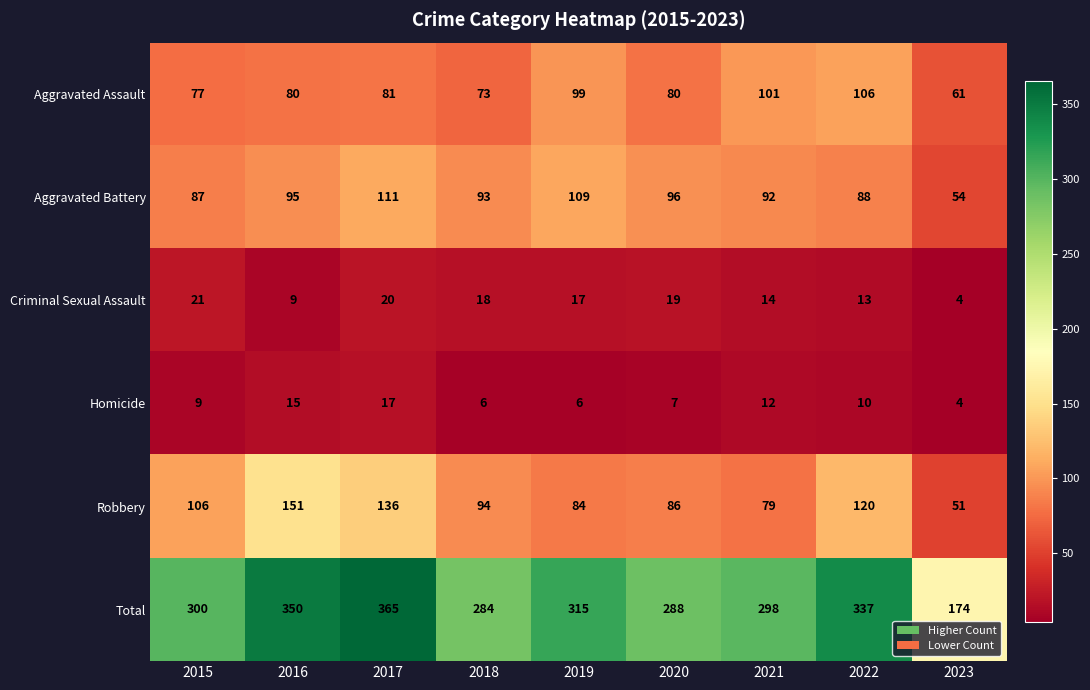

At which category does the chart reach its minimum across all series?

2023